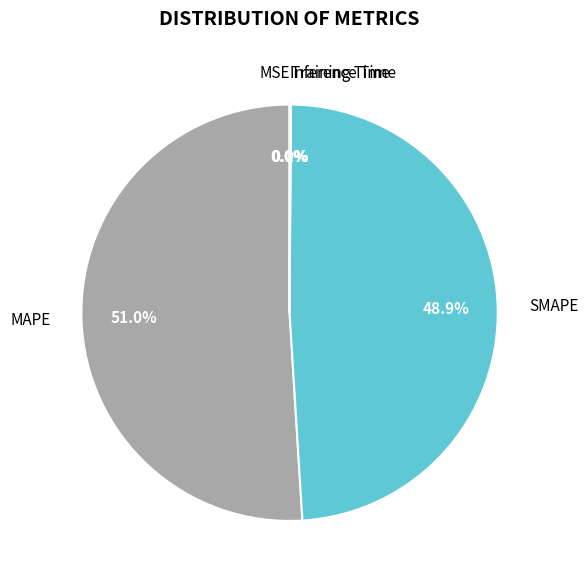

Which category has the biggest portion of the pie?

MAPE